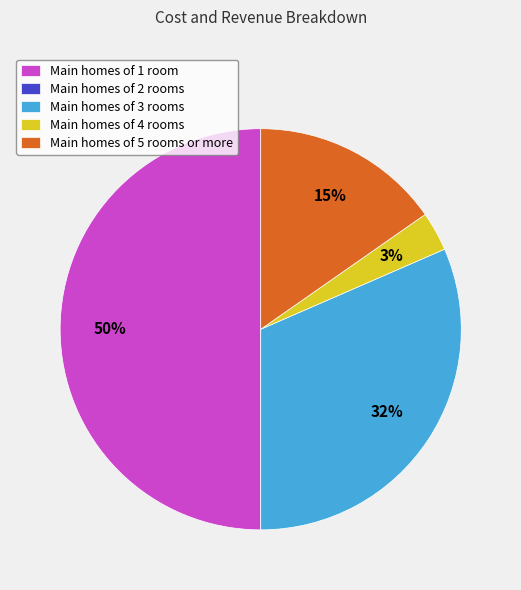

Which slice is the largest?

Main homes of 1 room